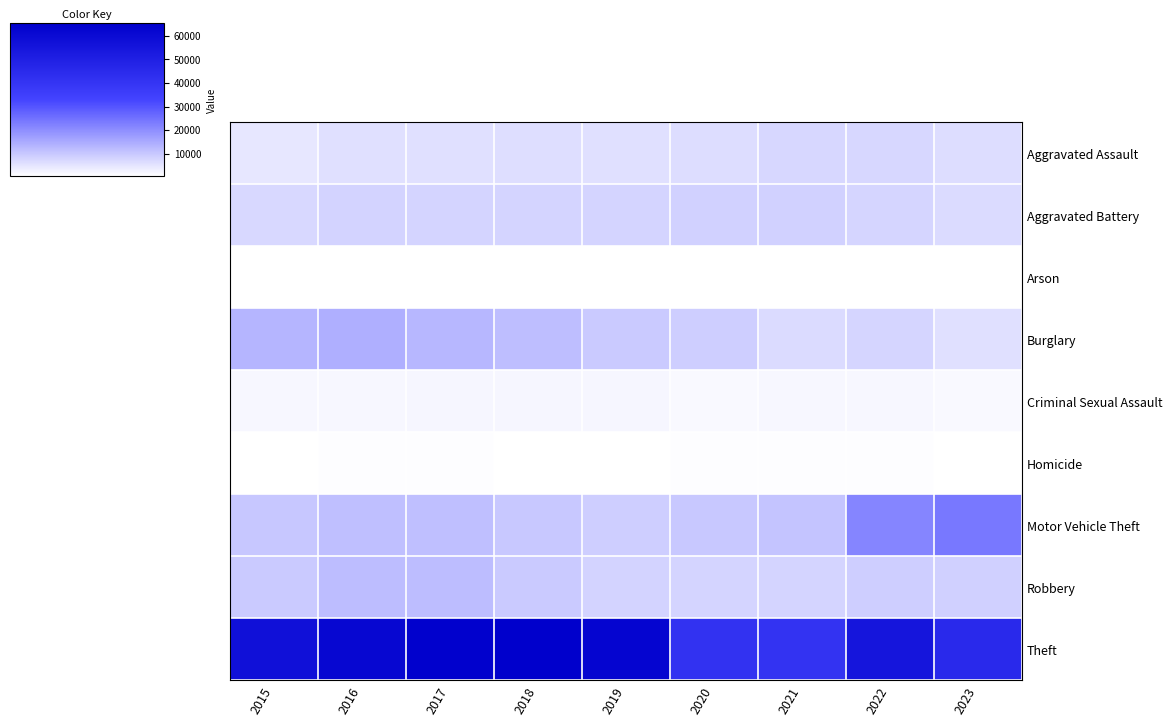

Reading right to left, transcribe all the data shown in this chart.

Aggravated Assault: 2023=6217	2022=7280	2021=7242	2020=6263	2019=5841	2018=6001	2017=5793	2016=5712	2015=4480
Aggravated Battery: 2023=6624	2022=7493	2021=8347	2020=8320	2019=7857	2018=7735	2017=7845	2016=8086	2015=7018
Arson: 2023=404	2022=422	2021=529	2020=588	2019=376	2018=373	2017=444	2016=515	2015=448
Burglary: 2023=5911	2022=7595	2021=6659	2020=8758	2019=9638	2018=11747	2017=13001	2016=14289	2015=13184
Criminal Sexual Assault: 2023=1436	2022=1776	2021=1703	2020=1473	2019=1902	2018=2013	2017=1960	2016=1836	2015=1683
Homicide: 2023=505	2022=719	2021=804	2020=787	2019=498	2018=589	2017=672	2016=786	2015=496
Motor Vehicle Theft: 2023=23864	2022=21447	2021=10603	2020=9959	2019=8977	2018=9985	2017=11380	2016=11286	2015=10068
Robbery: 2023=8631	2022=8964	2021=7918	2020=7855	2019=7995	2018=9681	2017=11880	2016=11960	2015=9638
Theft: 2023=45375	2022=54840	2021=40802	2020=41324	2019=62492	2018=65287	2017=64386	2016=61621	2015=57350